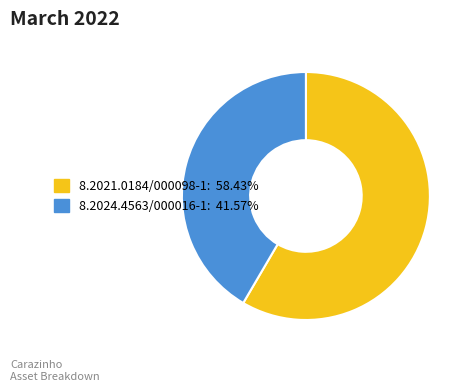

Which category has the smallest portion of the pie?

8.2024.4563/000016-1